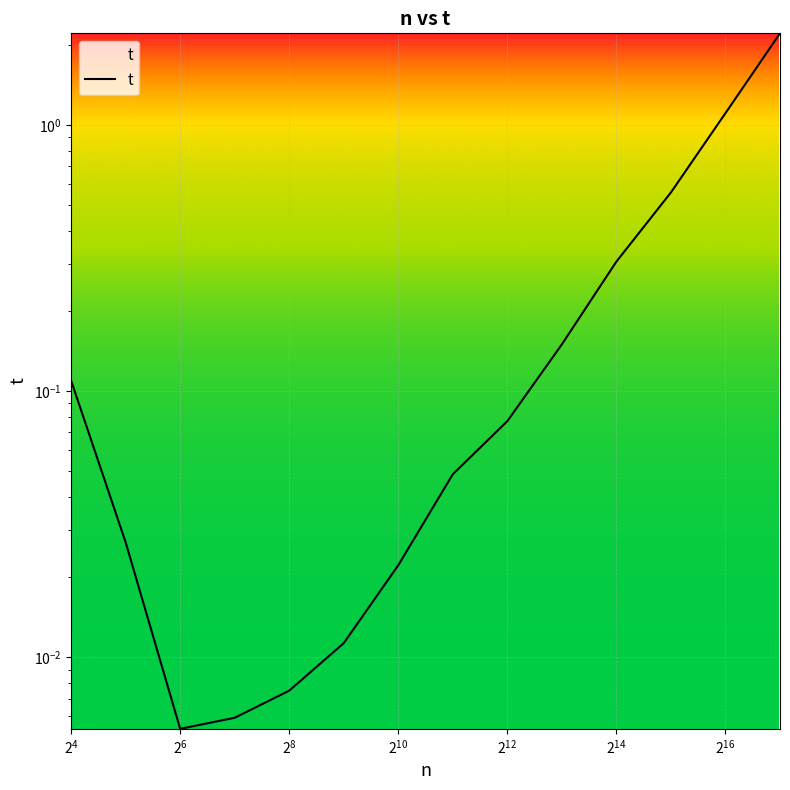

Reading left to right, what are all the values shown in this chart?

0.1	0.0	0.0	0.0	0.0	0.0	0.0	0.0	0.1	0.1	0.3	0.6	1.1	2.2